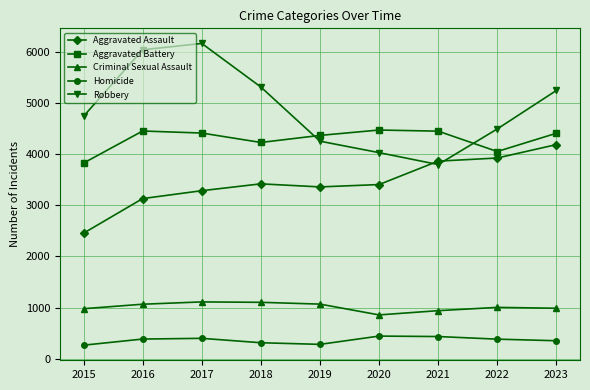

How many lines are shown in the chart?

5